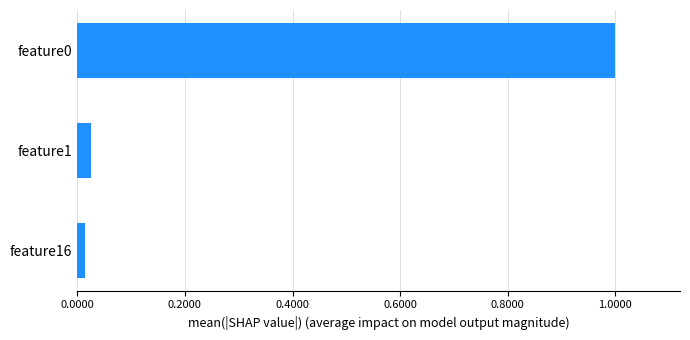

The value at feature0 is 1.0. True or false?

True